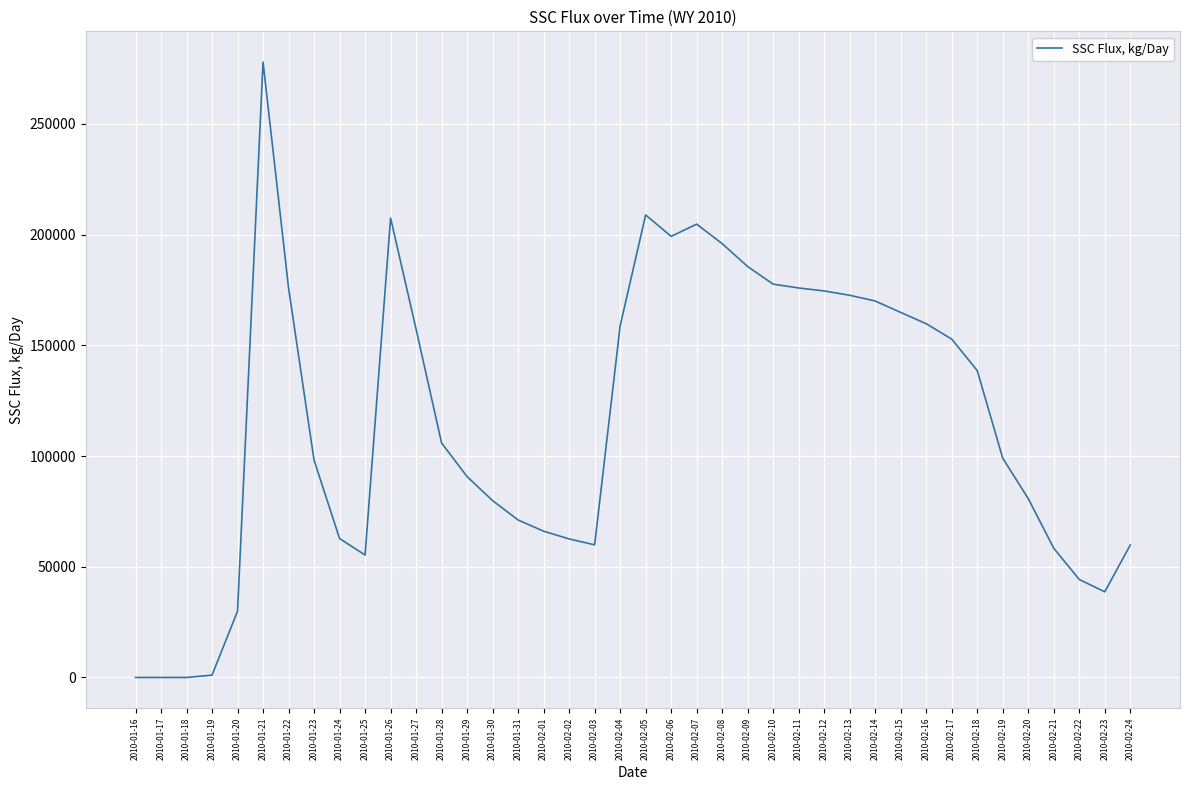

Is it true that the value at 2010-01-29 is 37755.9?

False